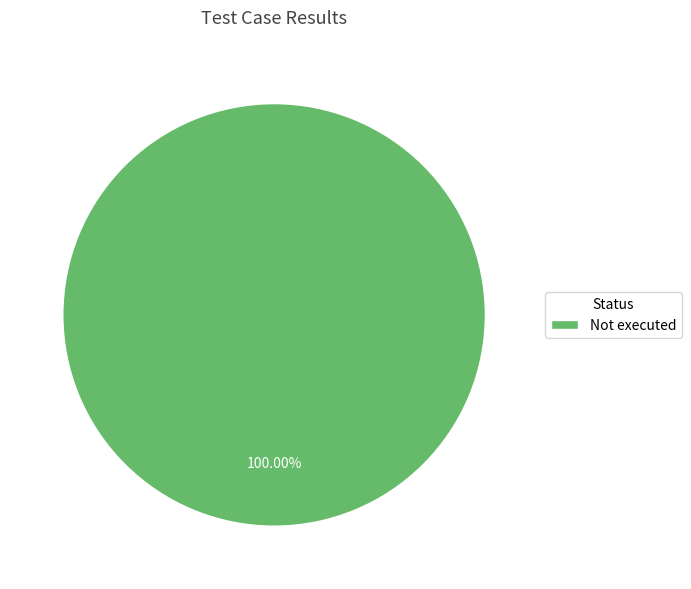

Which category accounts for the majority?

Not executed